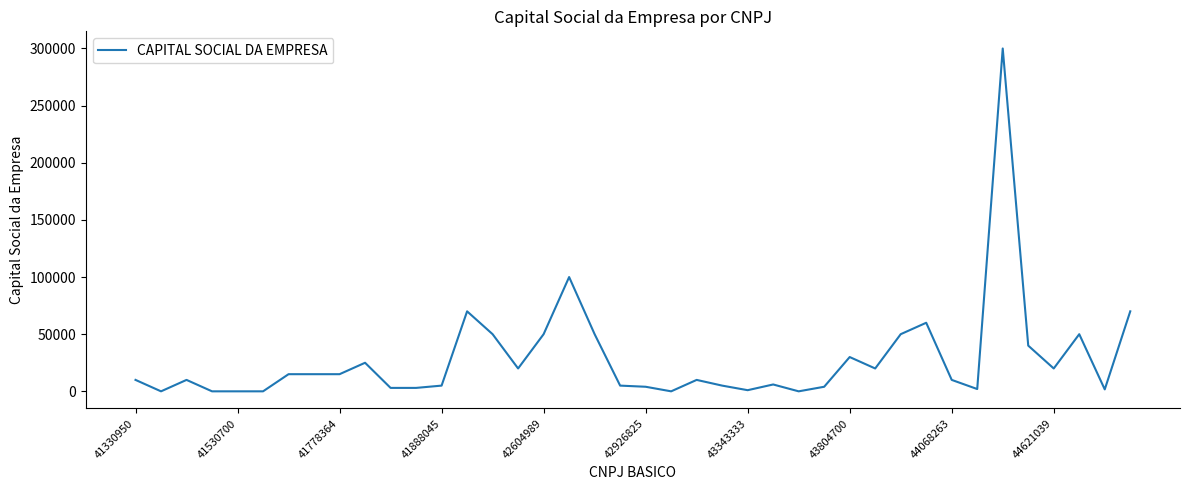

What is the difference between the maximum and minimum values?

300000